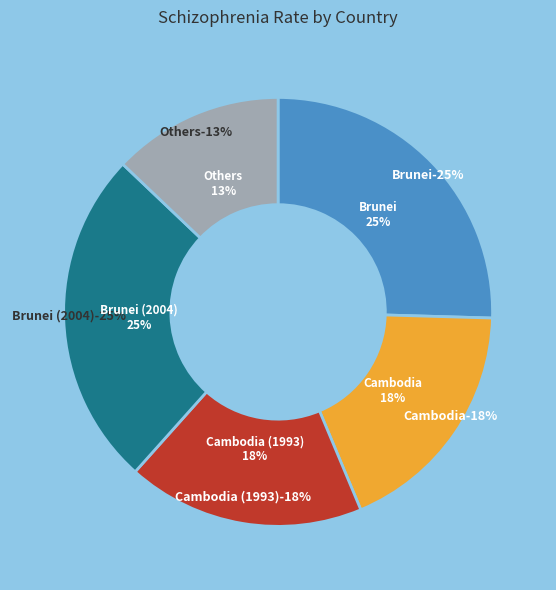

How many slices are in this pie chart?

5